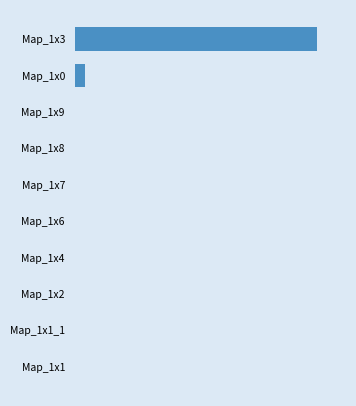

Are the bars horizontal?

Yes